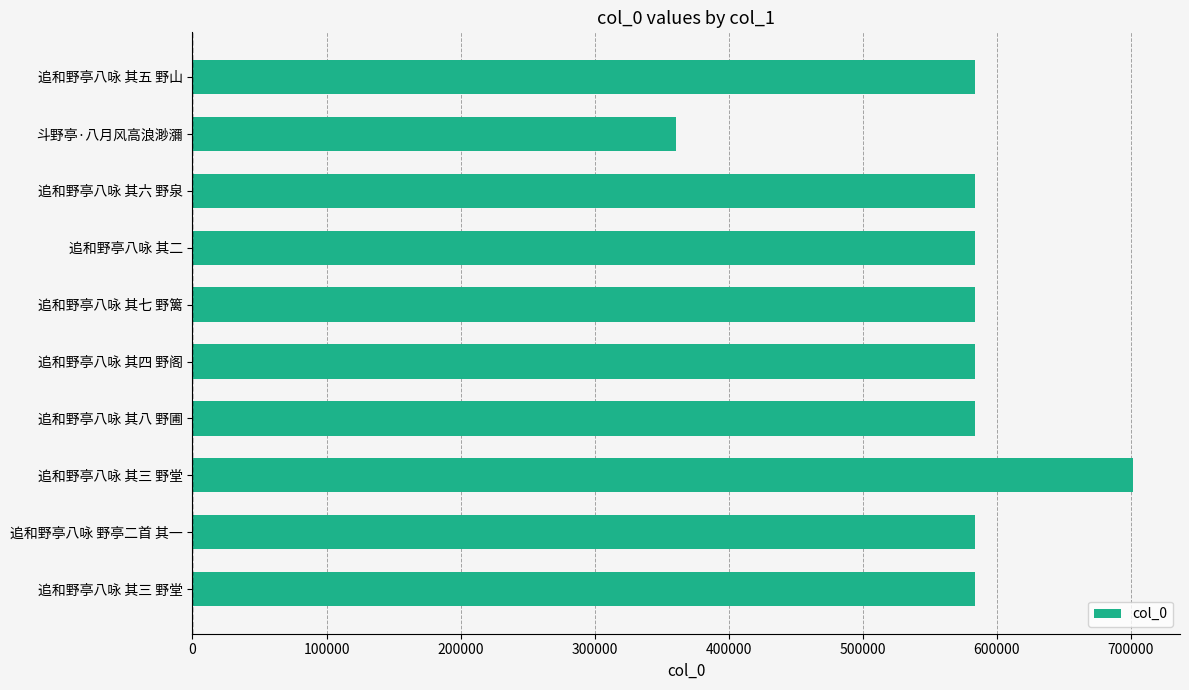

What is the difference between the second highest and minimum values?

223286